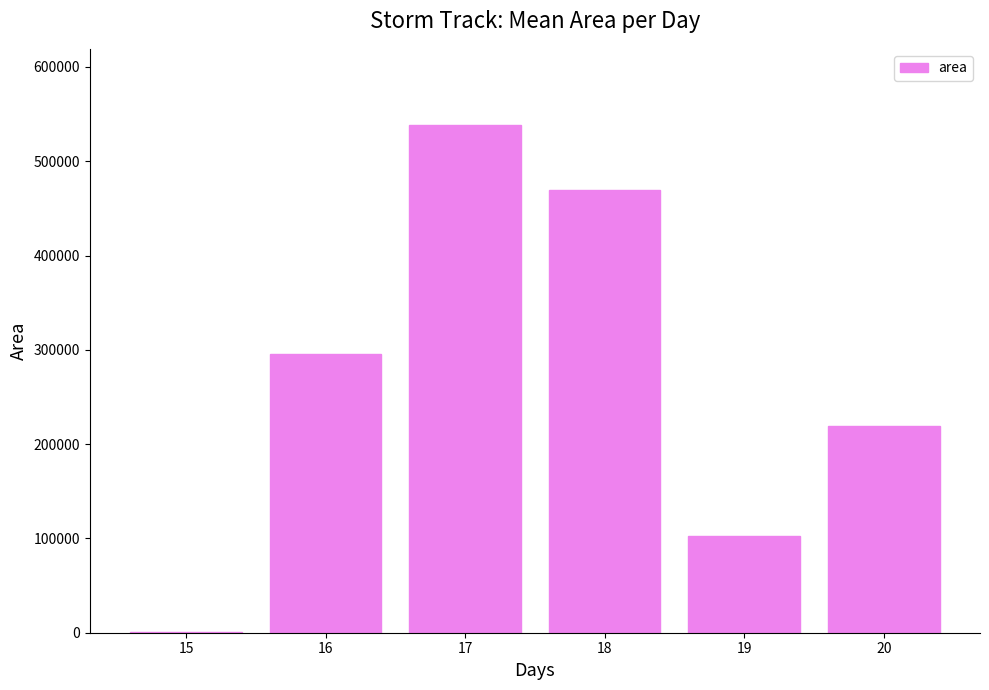

What is the approximate value at 19?

102053.6